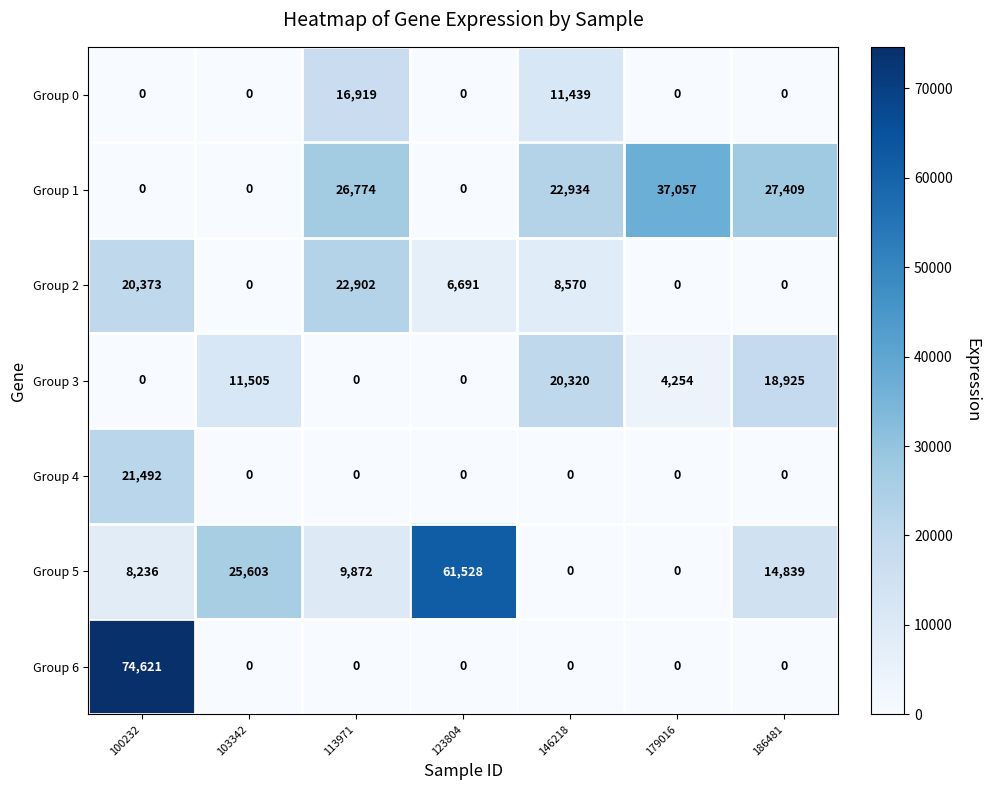

What is the greatest value displayed?

74621